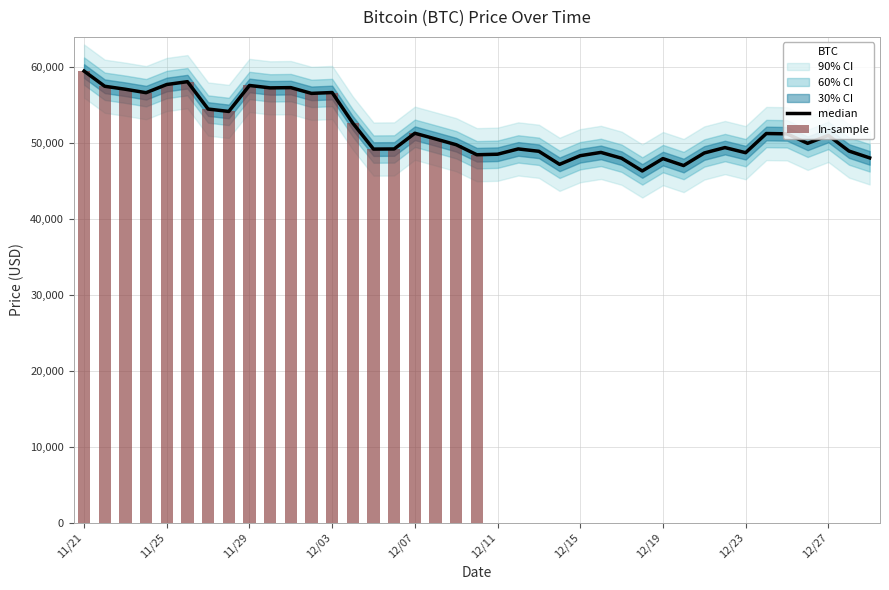

Reading left to right, what are all the values shown in this chart?

59441	57443	57049	56597	57674	58047	54444	54128	57548	57229	57265	56505	56619	52591	49173	49191	51259	50510	49748	48429	48497	49195	48883	47167	48305	48738	47971	46296	47922	47007	48662	49373	48699	51222	51182	49932	50974	48914	48015